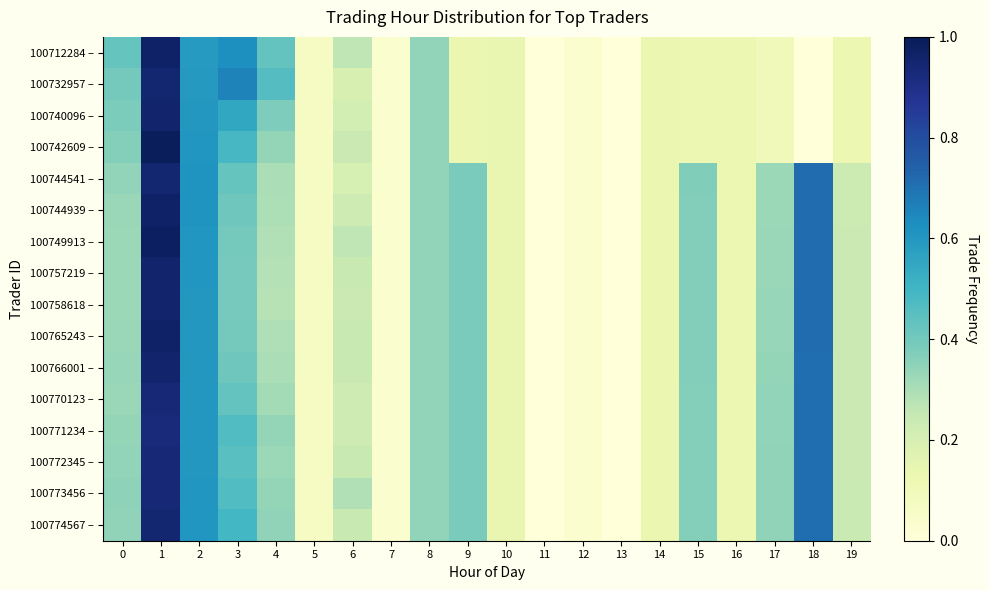

Reading left to right, transcribe all the data shown in this chart.

100712284 –: 0=0.3	1=1.0	2=0.5	3=0.6	4=0.3	5=-0.1	6=0.2	7=-0.1	8=0.2	9=0.0	10=0.0	11=-0.1	12=-0.1	13=-0.1	14=-0.0	15=-0.0	16=-0.0	17=-0.0	18=-0.1	19=-0.0
100732957 –: 0=0.3	1=0.9	2=0.5	3=0.6	4=0.4	5=-0.1	6=0.1	7=-0.1	8=0.2	9=0.0	10=0.0	11=-0.1	12=-0.1	13=-0.1	14=-0.0	15=-0.0	16=-0.0	17=-0.0	18=-0.1	19=-0.0
100740096 –: 0=0.3	1=0.9	2=0.5	3=0.5	4=0.3	5=-0.1	6=0.1	7=-0.1	8=0.2	9=0.0	10=0.0	11=-0.1	12=-0.1	13=-0.1	14=-0.0	15=-0.0	16=-0.0	17=-0.0	18=-0.1	19=-0.0
100742609 –: 0=0.3	1=1.0	2=0.5	3=0.4	4=0.2	5=-0.1	6=0.1	7=-0.1	8=0.2	9=0.0	10=0.0	11=-0.1	12=-0.1	13=-0.1	14=-0.0	15=-0.0	16=-0.0	17=-0.0	18=-0.1	19=-0.0
100744541 –: 0=0.2	1=0.9	2=0.6	3=0.3	4=0.2	5=-0.1	6=0.1	7=-0.1	8=0.2	9=0.3	10=0.0	11=-0.1	12=-0.1	13=-0.1	14=-0.0	15=0.3	16=-0.0	17=0.2	18=0.7	19=0.1
100744939 –: 0=0.2	1=1.0	2=0.6	3=0.3	4=0.2	5=-0.1	6=0.1	7=-0.1	8=0.2	9=0.3	10=0.0	11=-0.1	12=-0.1	13=-0.1	14=-0.0	15=0.3	16=-0.0	17=0.2	18=0.7	19=0.1
100749913 –: 0=0.2	1=1.0	2=0.5	3=0.3	4=0.2	5=-0.1	6=0.2	7=-0.1	8=0.2	9=0.3	10=0.0	11=-0.1	12=-0.1	13=-0.1	14=-0.0	15=0.3	16=-0.0	17=0.2	18=0.7	19=0.1
100757219 –: 0=0.2	1=0.9	2=0.5	3=0.3	4=0.2	5=-0.1	6=0.1	7=-0.1	8=0.2	9=0.3	10=0.0	11=-0.1	12=-0.1	13=-0.1	14=-0.0	15=0.3	16=-0.0	17=0.2	18=0.7	19=0.1
100758618 –: 0=0.2	1=0.9	2=0.5	3=0.3	4=0.2	5=-0.1	6=0.1	7=-0.1	8=0.2	9=0.3	10=0.0	11=-0.1	12=-0.1	13=-0.1	14=-0.0	15=0.3	16=-0.0	17=0.2	18=0.7	19=0.1
100765243 –: 0=0.2	1=1.0	2=0.5	3=0.3	4=0.2	5=-0.1	6=0.1	7=-0.1	8=0.2	9=0.3	10=0.0	11=-0.1	12=-0.1	13=-0.1	14=-0.0	15=0.3	16=-0.0	17=0.2	18=0.7	19=0.1
100766001 –: 0=0.2	1=0.9	2=0.5	3=0.3	4=0.2	5=-0.1	6=0.1	7=-0.1	8=0.2	9=0.3	10=0.0	11=-0.1	12=-0.1	13=-0.1	14=-0.0	15=0.3	16=-0.0	17=0.2	18=0.7	19=0.1
100770123 –: 0=0.2	1=0.9	2=0.5	3=0.3	4=0.2	5=-0.1	6=0.1	7=-0.1	8=0.2	9=0.3	10=0.0	11=-0.1	12=-0.1	13=-0.1	14=-0.0	15=0.3	16=-0.0	17=0.2	18=0.7	19=0.1
100771234 –: 0=0.2	1=0.9	2=0.5	3=0.4	4=0.2	5=-0.1	6=0.1	7=-0.1	8=0.2	9=0.3	10=0.0	11=-0.1	12=-0.1	13=-0.1	14=-0.0	15=0.3	16=-0.0	17=0.2	18=0.7	19=0.1
100772345 –: 0=0.2	1=0.9	2=0.5	3=0.4	4=0.2	5=-0.1	6=0.1	7=-0.1	8=0.2	9=0.3	10=0.0	11=-0.1	12=-0.1	13=-0.1	14=-0.0	15=0.3	16=-0.0	17=0.2	18=0.7	19=0.1
100773456 –: 0=0.2	1=0.9	2=0.5	3=0.4	4=0.2	5=-0.1	6=0.2	7=-0.1	8=0.2	9=0.3	10=0.0	11=-0.1	12=-0.1	13=-0.1	14=-0.0	15=0.3	16=-0.0	17=0.2	18=0.7	19=0.1
100774567 –: 0=0.2	1=0.9	2=0.5	3=0.4	4=0.2	5=-0.1	6=0.1	7=-0.1	8=0.2	9=0.3	10=0.0	11=-0.1	12=-0.1	13=-0.1	14=-0.0	15=0.3	16=-0.0	17=0.2	18=0.7	19=0.1